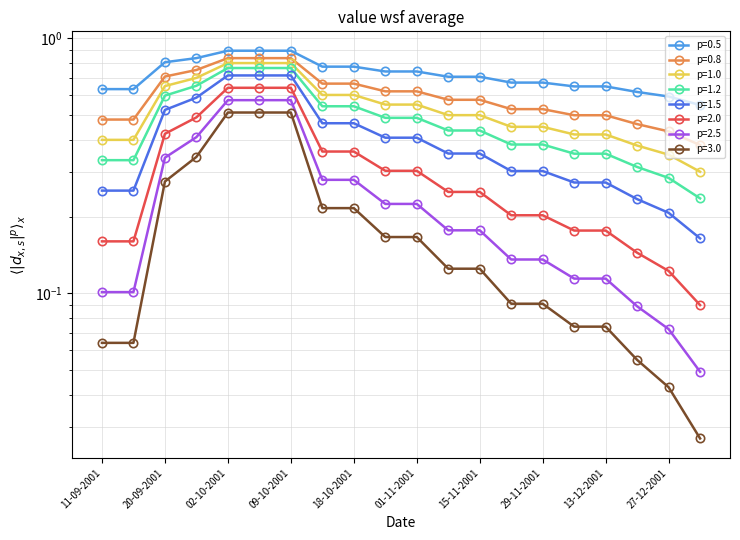

List the labels in order of value, smallest first.

03-01-2002, 27-12-2001, 20-12-2001, 11-09-2001, 13-09-2001, 06-12-2001, 13-12-2001, 22-11-2001, 29-11-2001, 08-11-2001, 15-11-2001, 25-10-2001, 01-11-2001, 16-10-2001, 18-10-2001, 20-09-2001, 25-09-2001, 02-10-2001, 04-10-2001, 09-10-2001